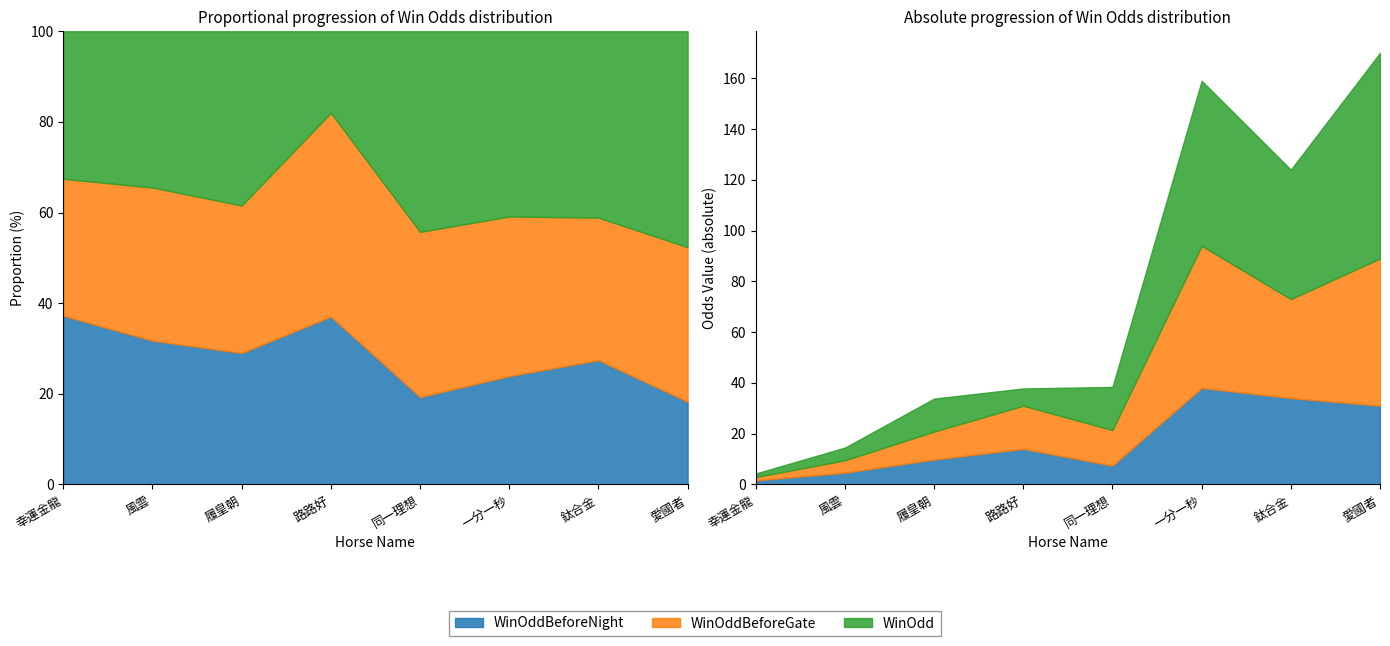

What is the label of the 8th point from the left?

愛國者